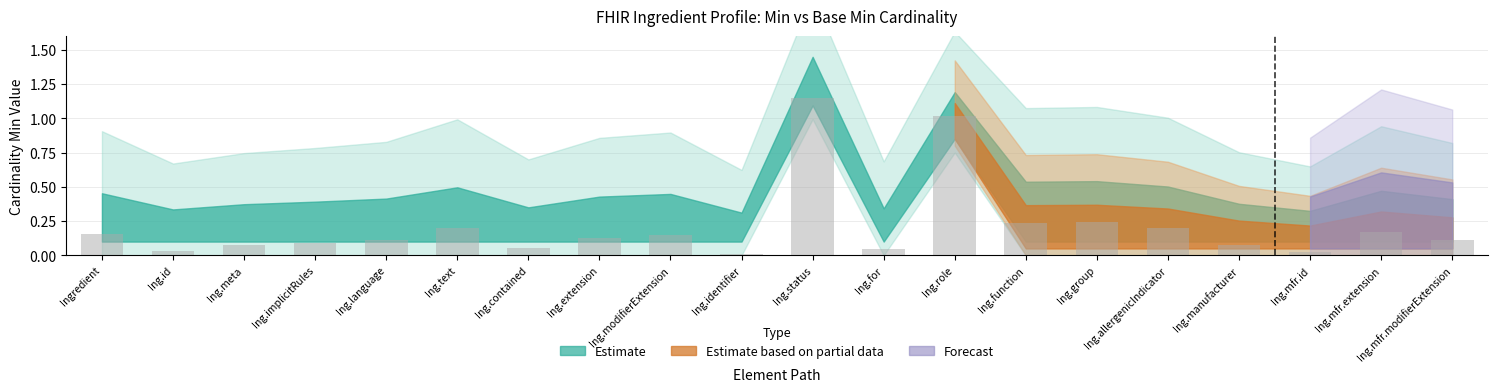

Count the number of categories in the chart.

20